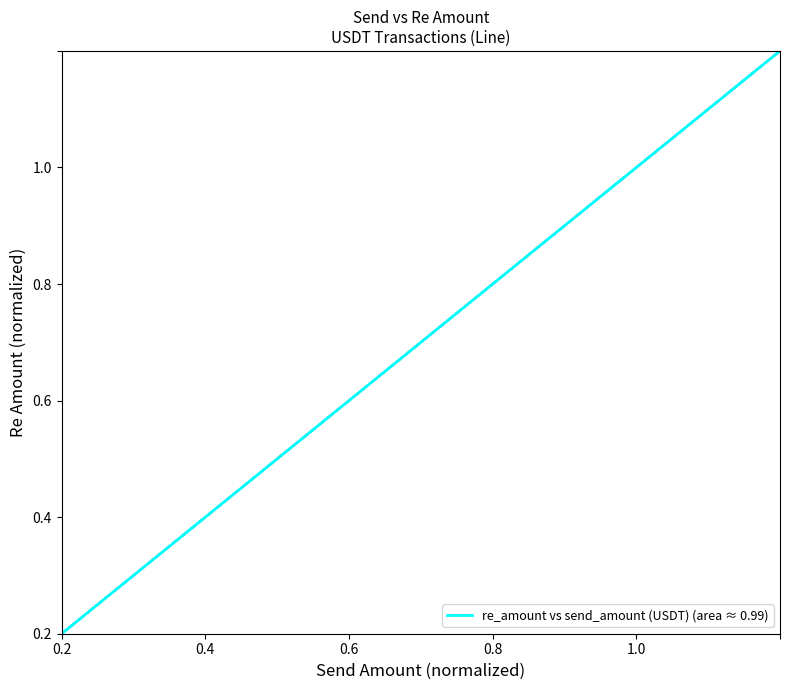

What is the sum of the values at 1.0 and 0.0?

1.0